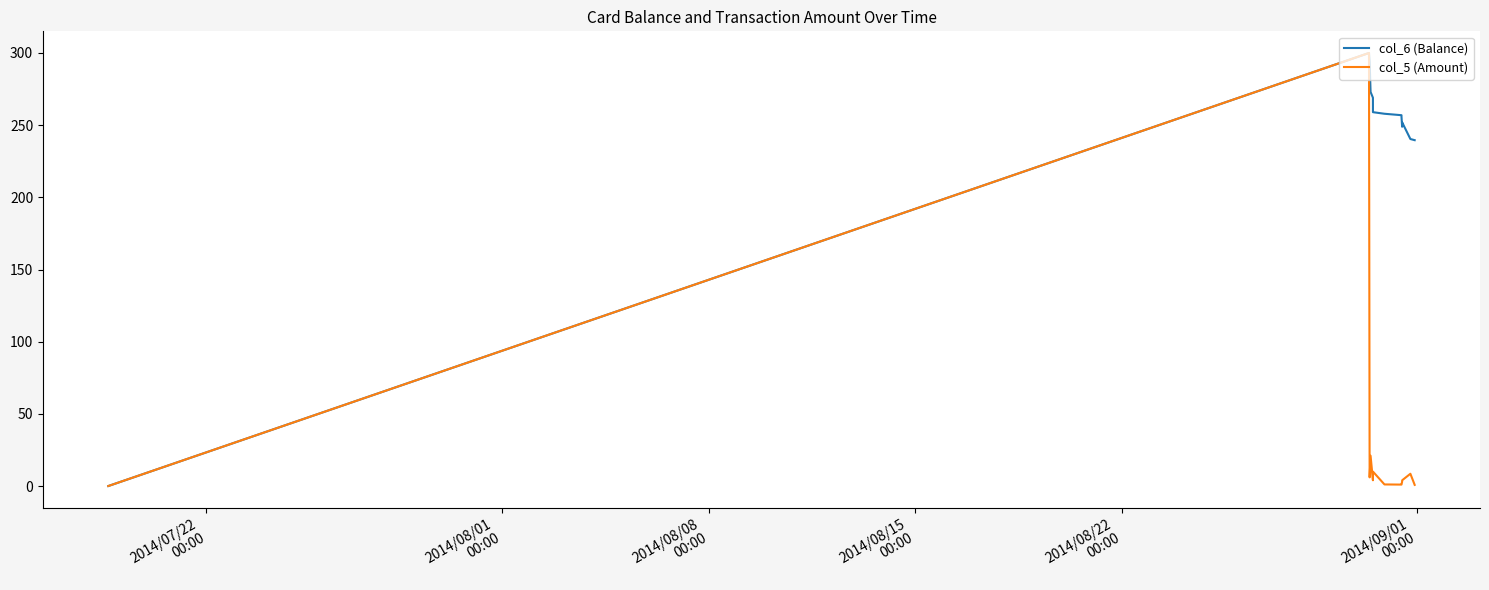

Rank the series by their average value, from lowest to highest.

col_5 (Amount), col_6 (Balance)